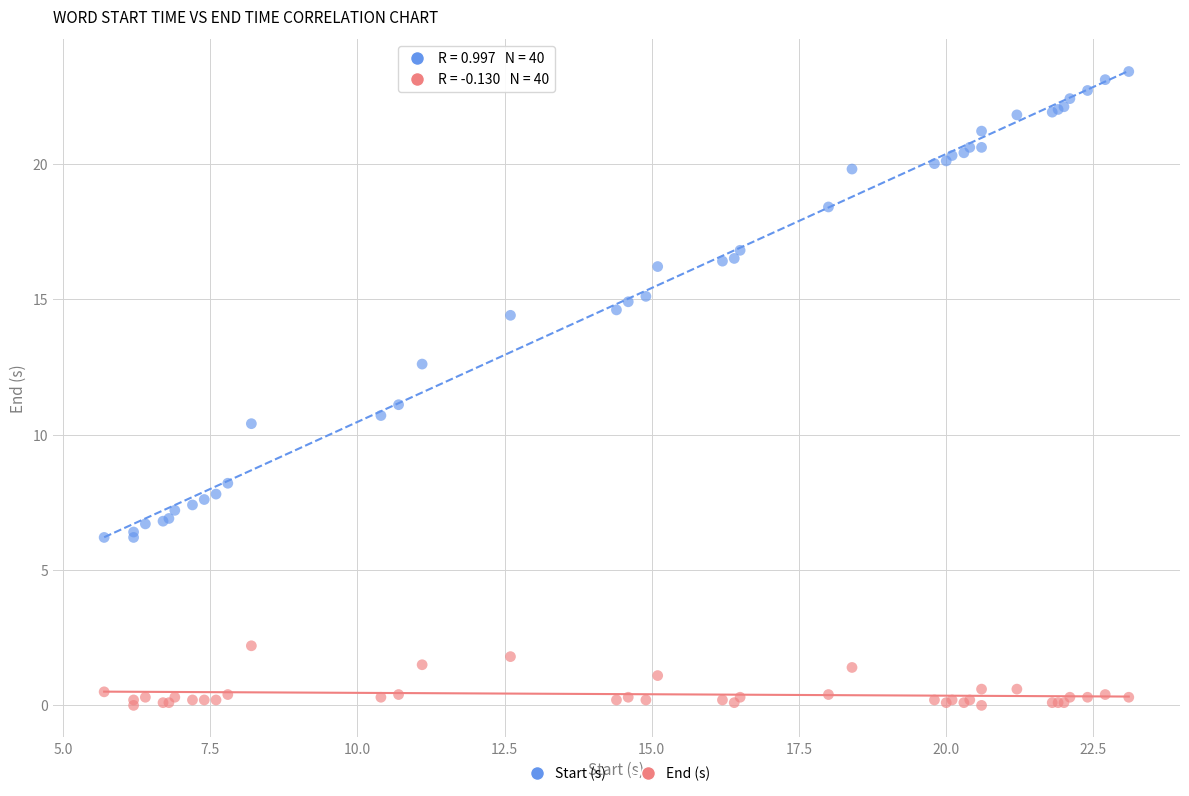

Which series contains the lowest Y value?

End (s)